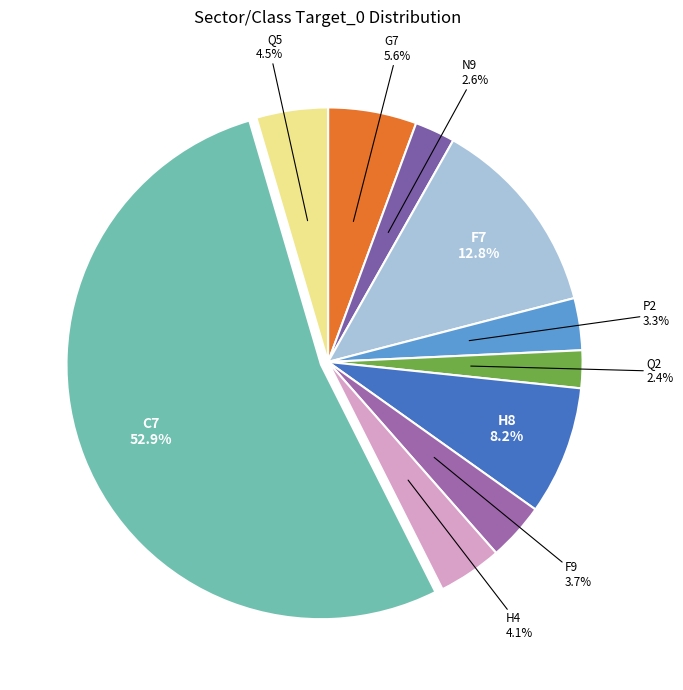

Which slice is the largest?

C7